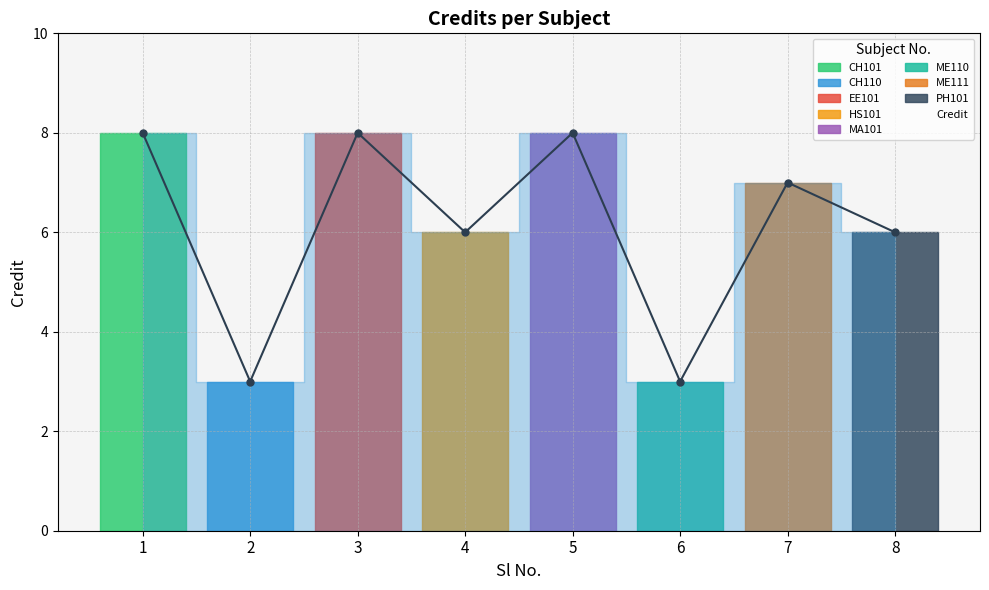

At which category does the data reach its first local valley?

2